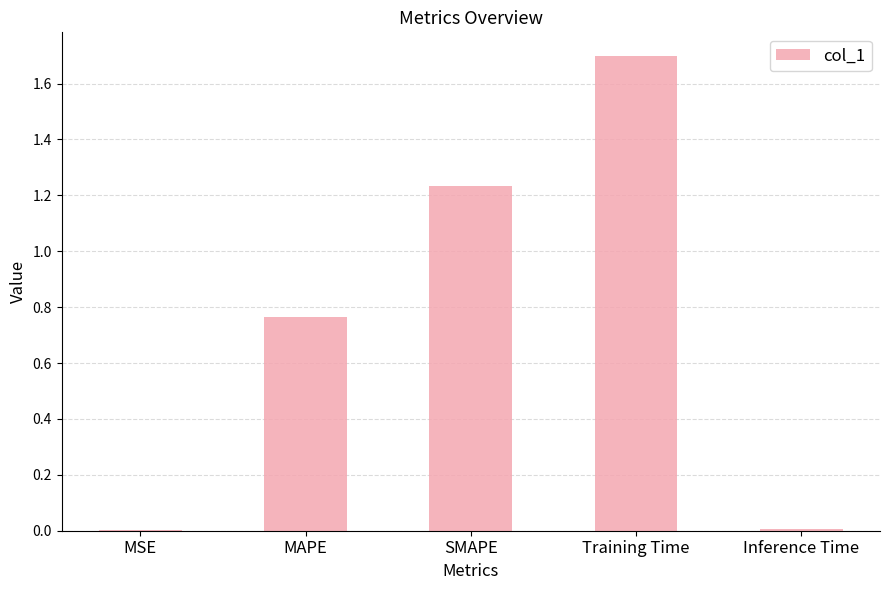

What is the maximum value shown in the chart?

1.7